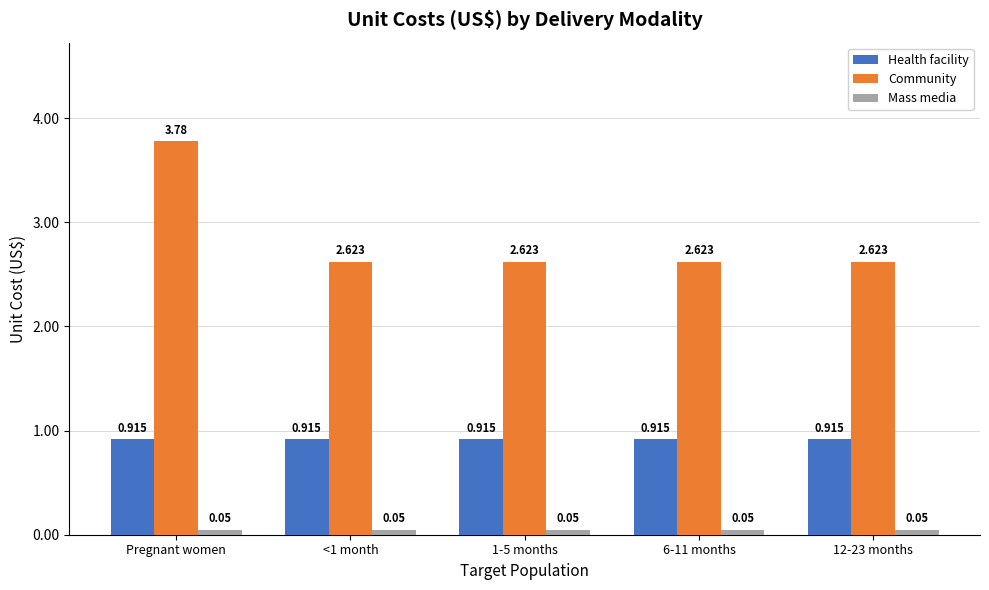

Which series has the largest range (max minus min)?

Community